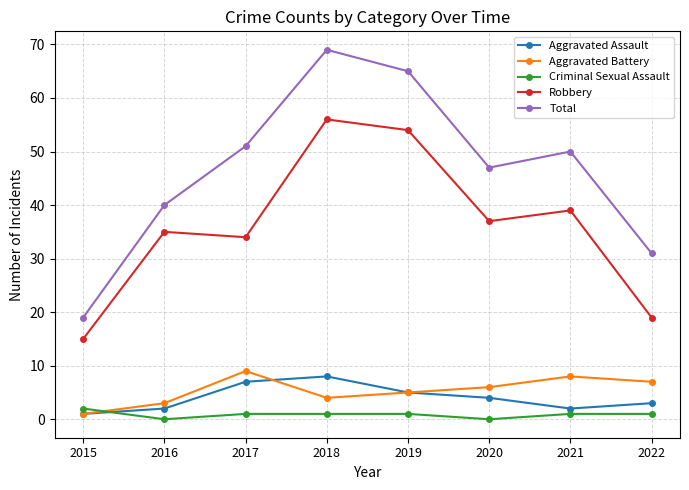

Is the value of Aggravated Assault at 2018 greater than the value of Robbery at 2018?

No